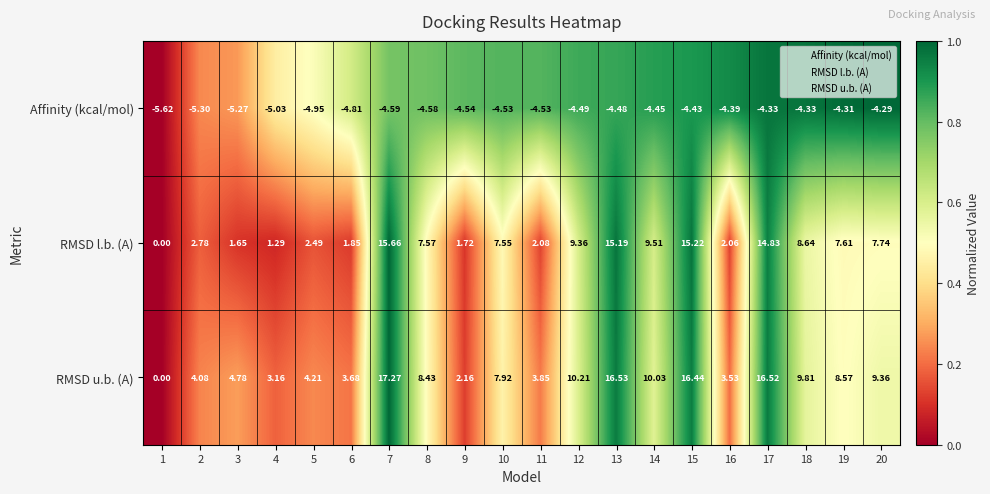

What is the total value across all series at 14?

15.1